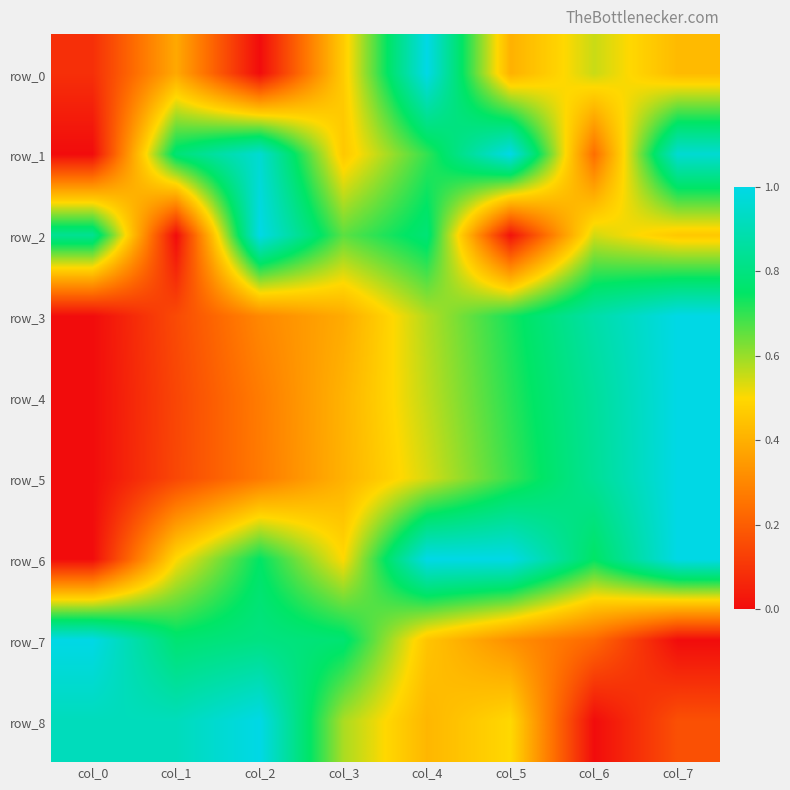

True or false: row_2 has a value of 0.8 at col_4.

True